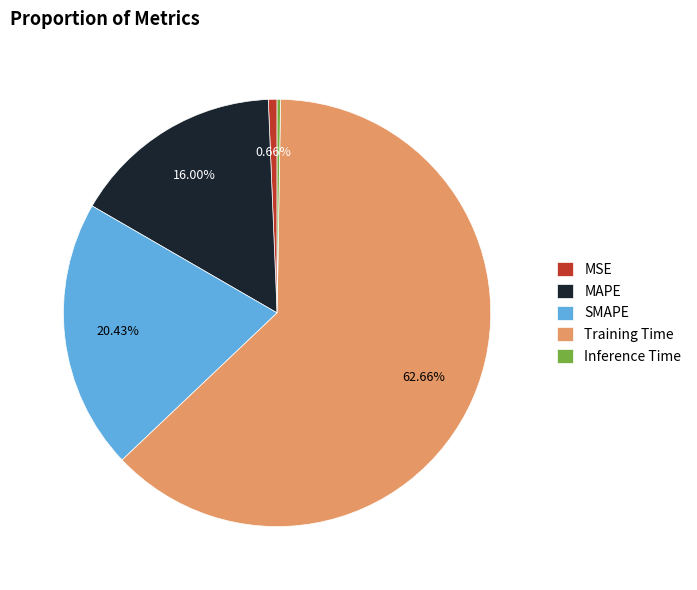

Which category has the biggest portion of the pie?

Training Time